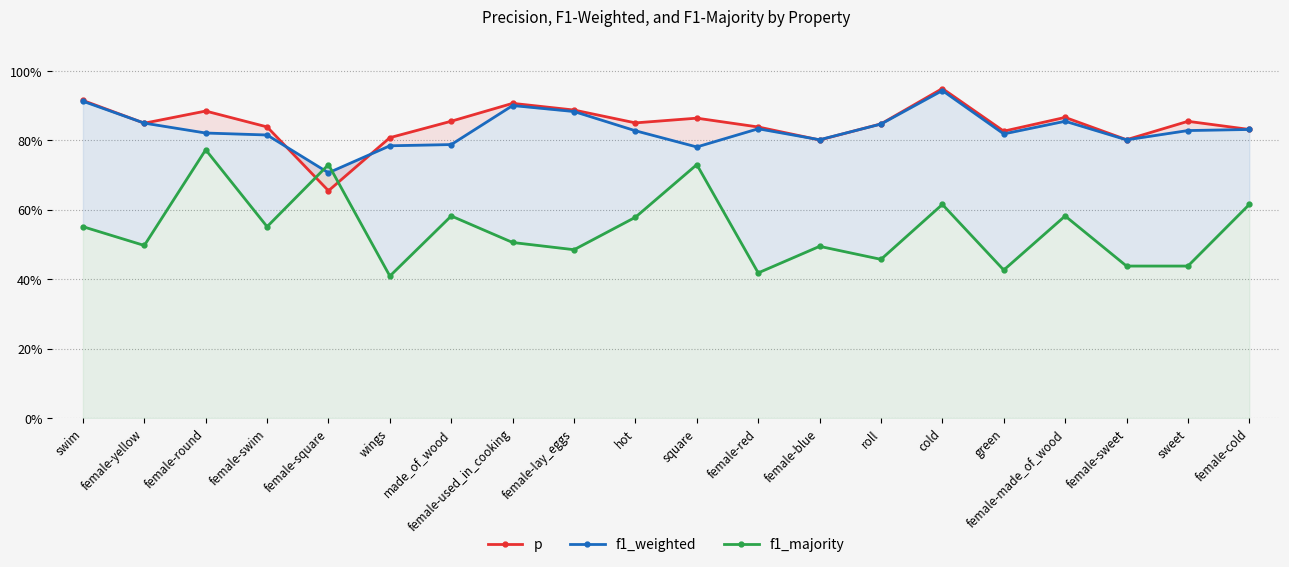

True or false: f1_weighted has more than 2 interior local peaks.

True